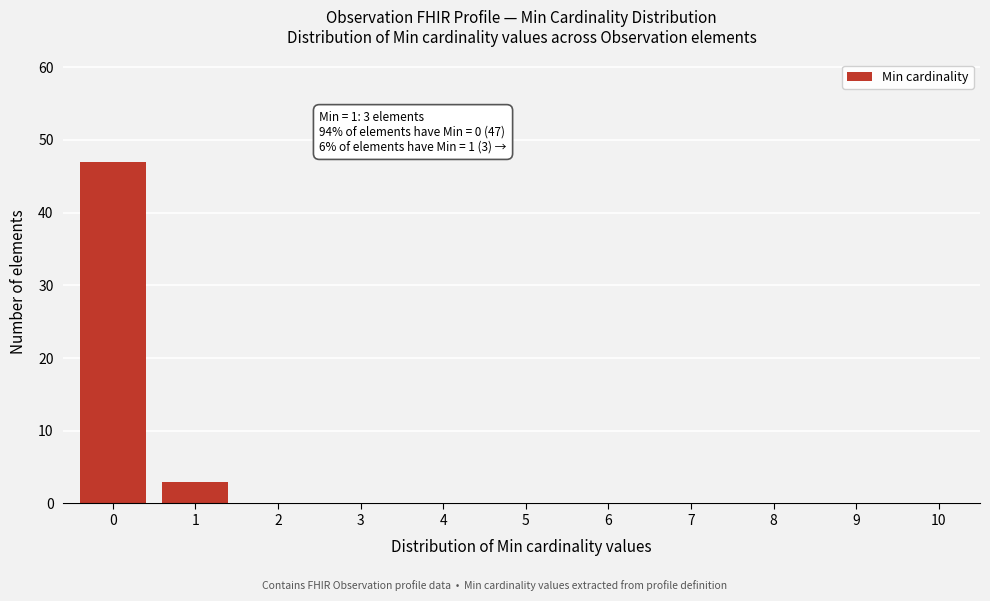

Reading right to left, what are all the values shown in this chart?

1=3	0=47